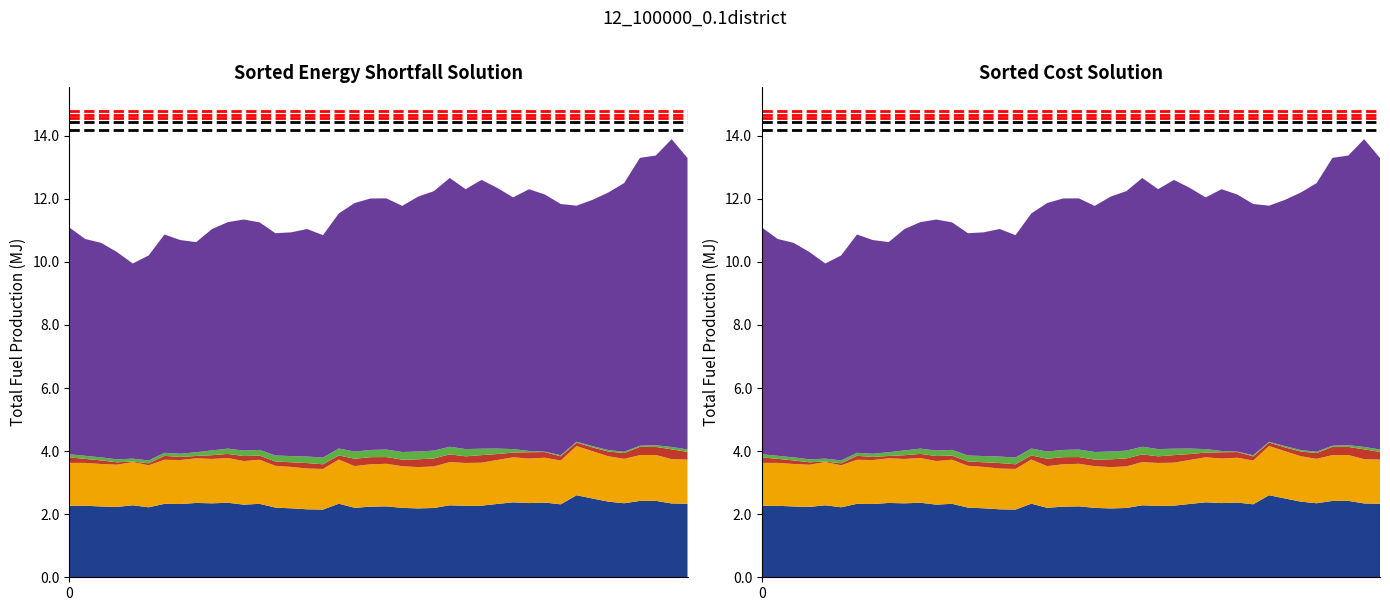

Reading right to left, what are all the values shown in this chart?

ref_black1: 1=14.4	0=14.4
ref_black2: 1=14.2	0=14.2
ref_red1: 1=14.8	0=14.8
ref_red2: 1=14.6	0=14.6
ref_red3: 1=14.6	0=14.6